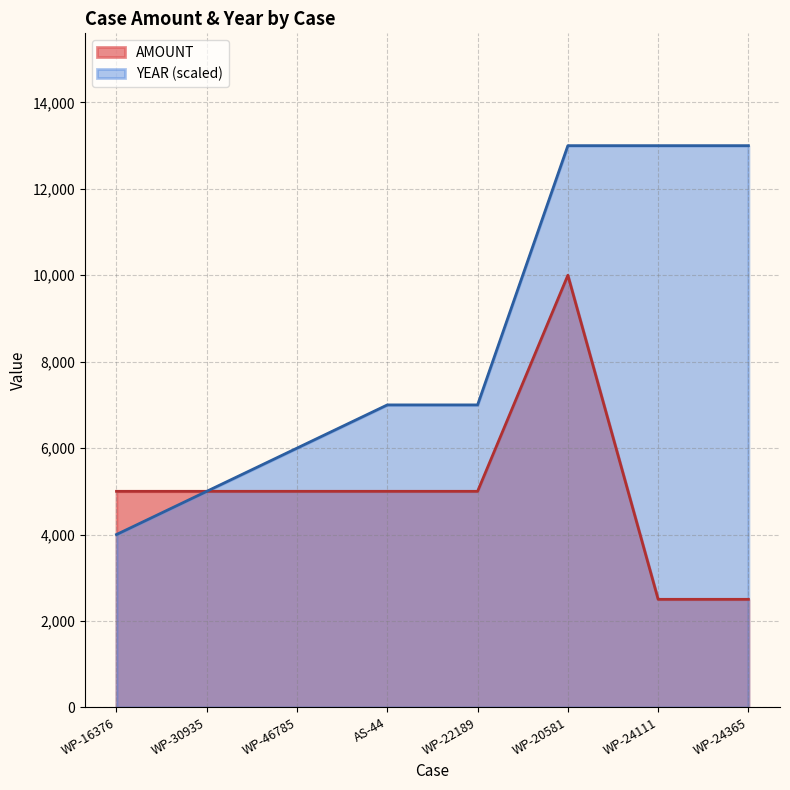

What position from the right is WP-30935?

7